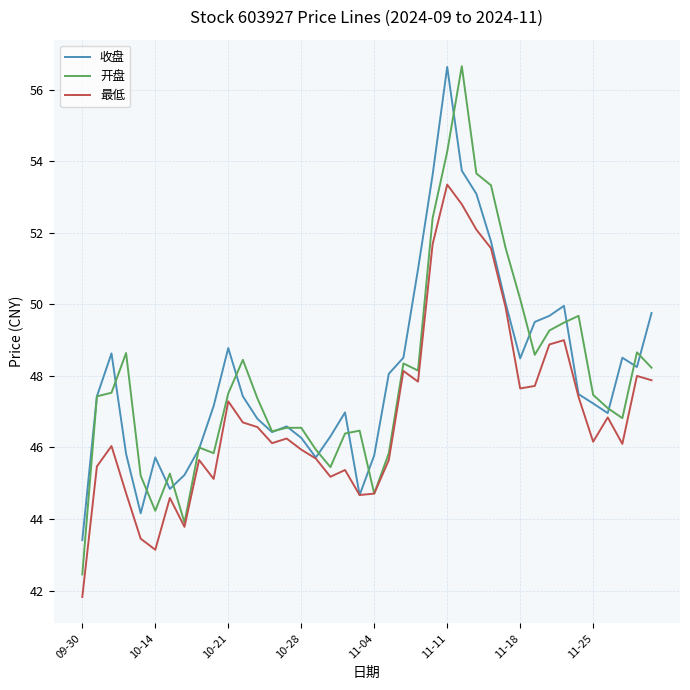

Which series has the largest range (max minus min)?

开盘